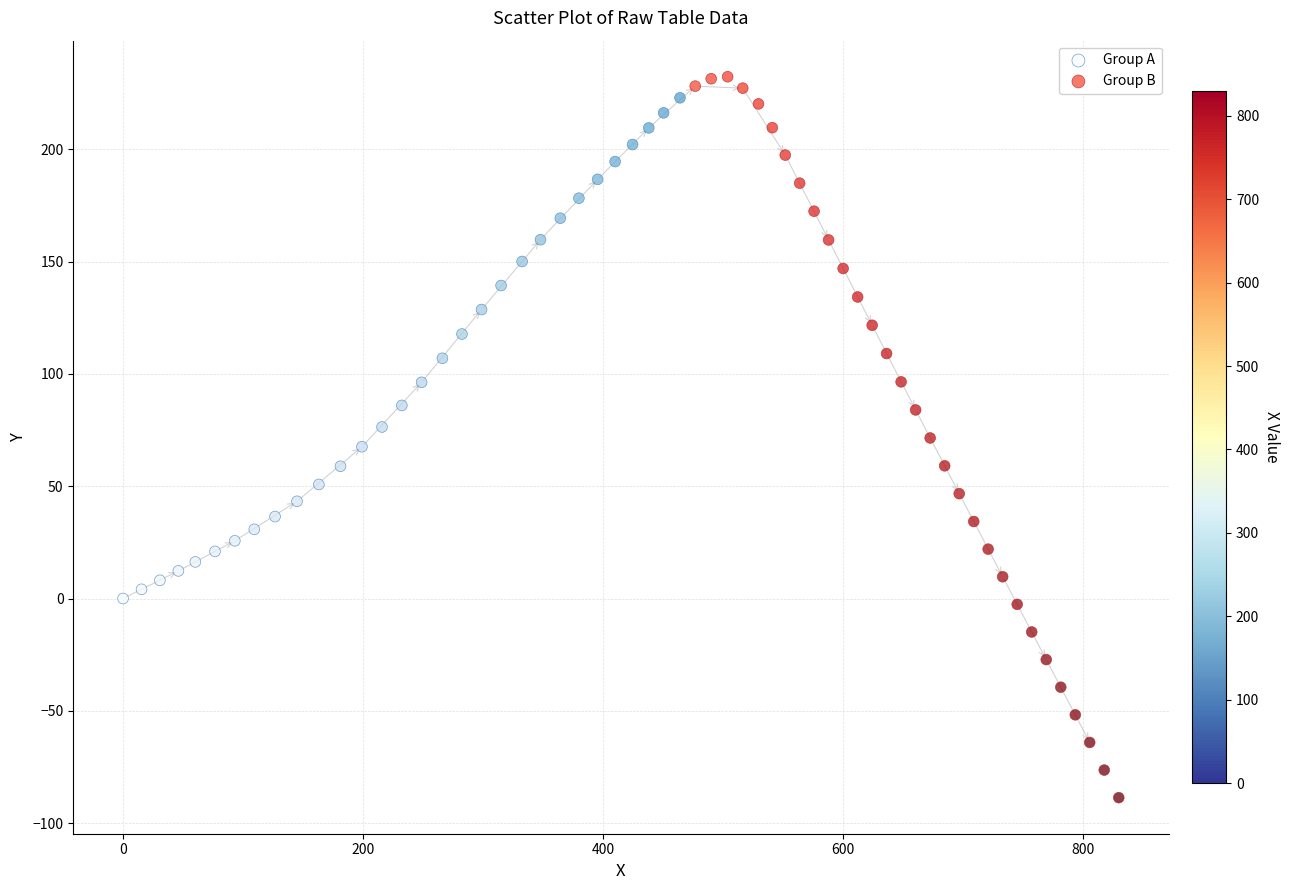

What are all the series names shown in the legend?

Group A, Group B